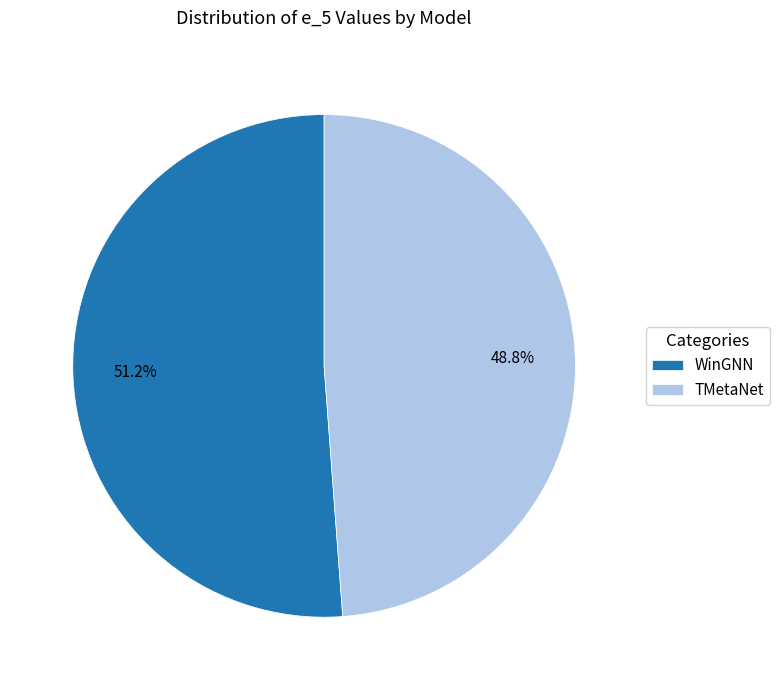

Is it true that TMetaNet is 55% of the pie?

False